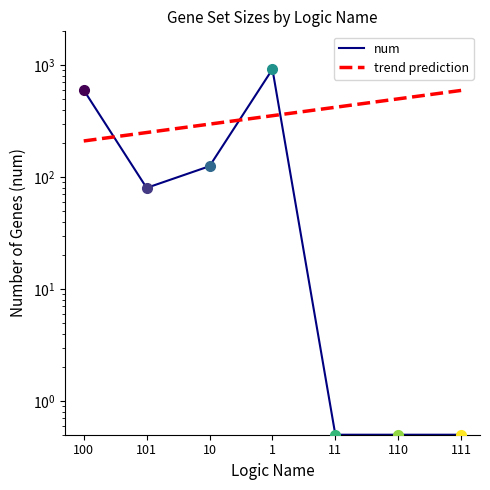

What is the change in value from 1 to 11?

-917.5